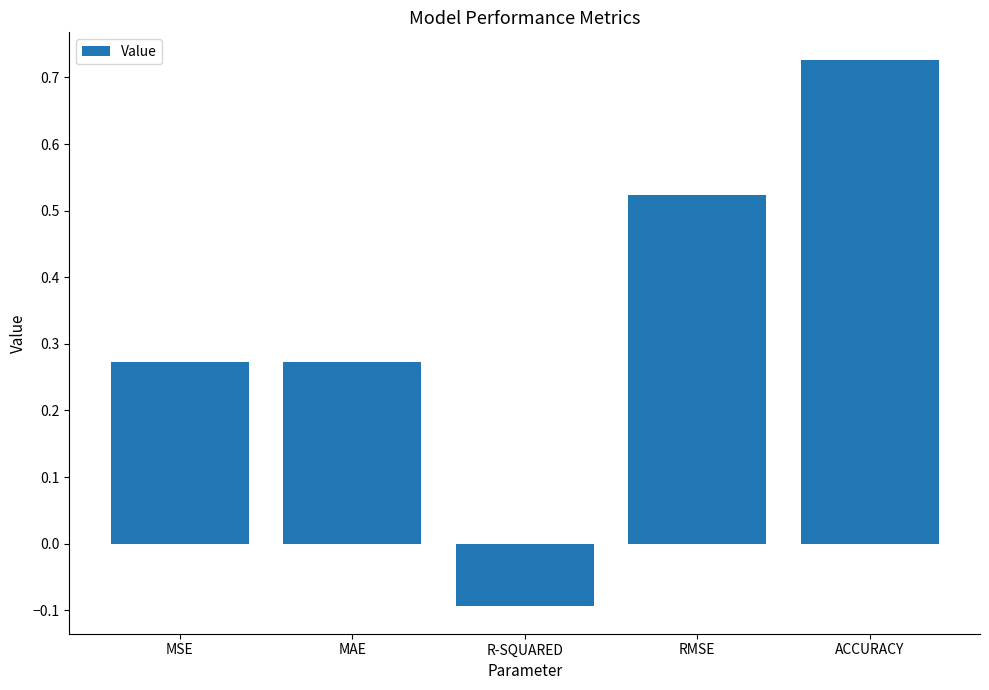

Which has a higher value, ACCURACY or RMSE?

ACCURACY